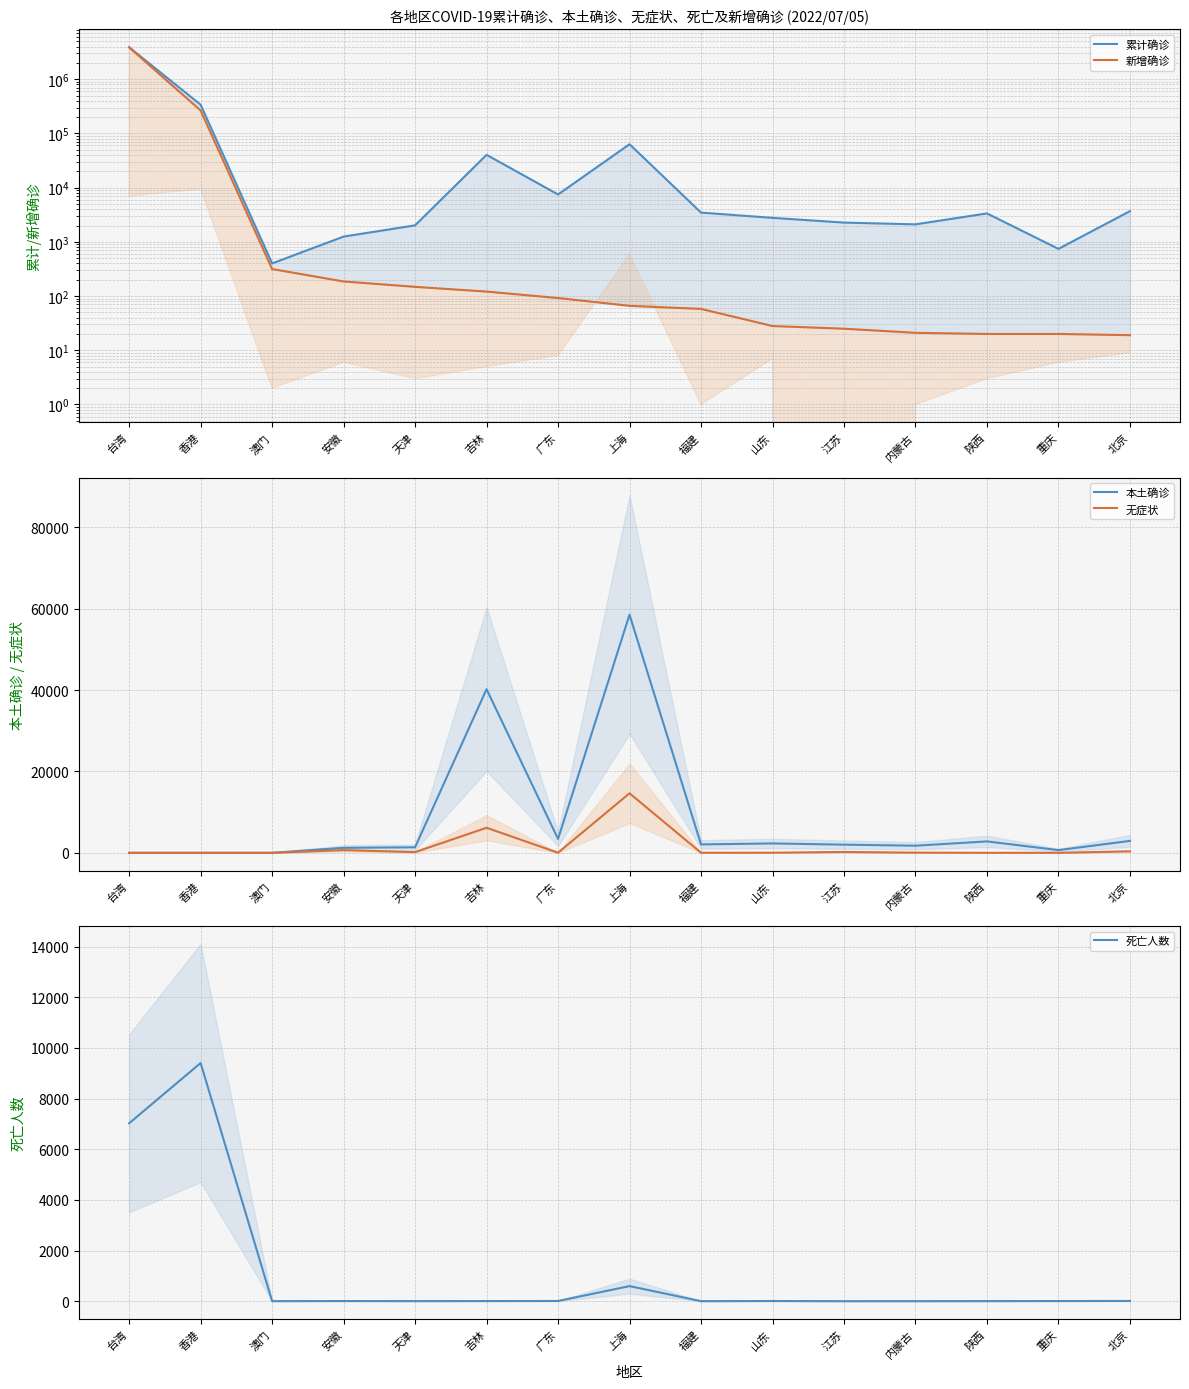

What is the label of the 11th point from the right?

天津